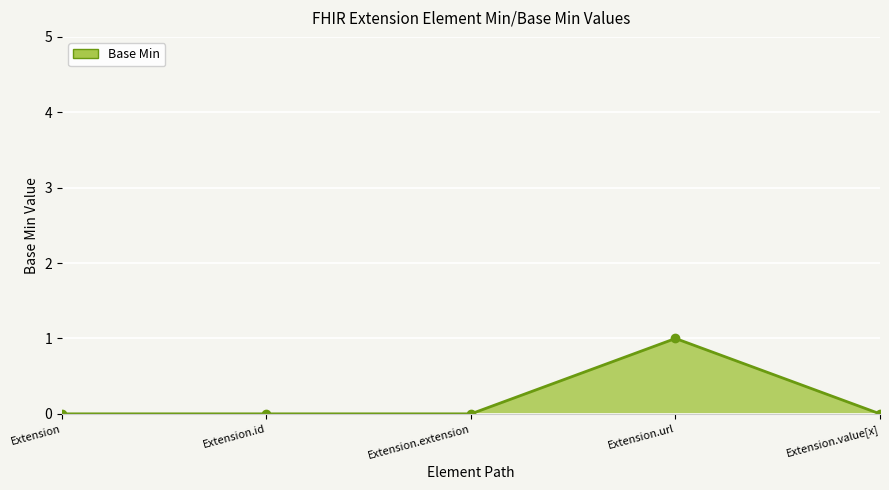

How many values are between 0 and 1?

5